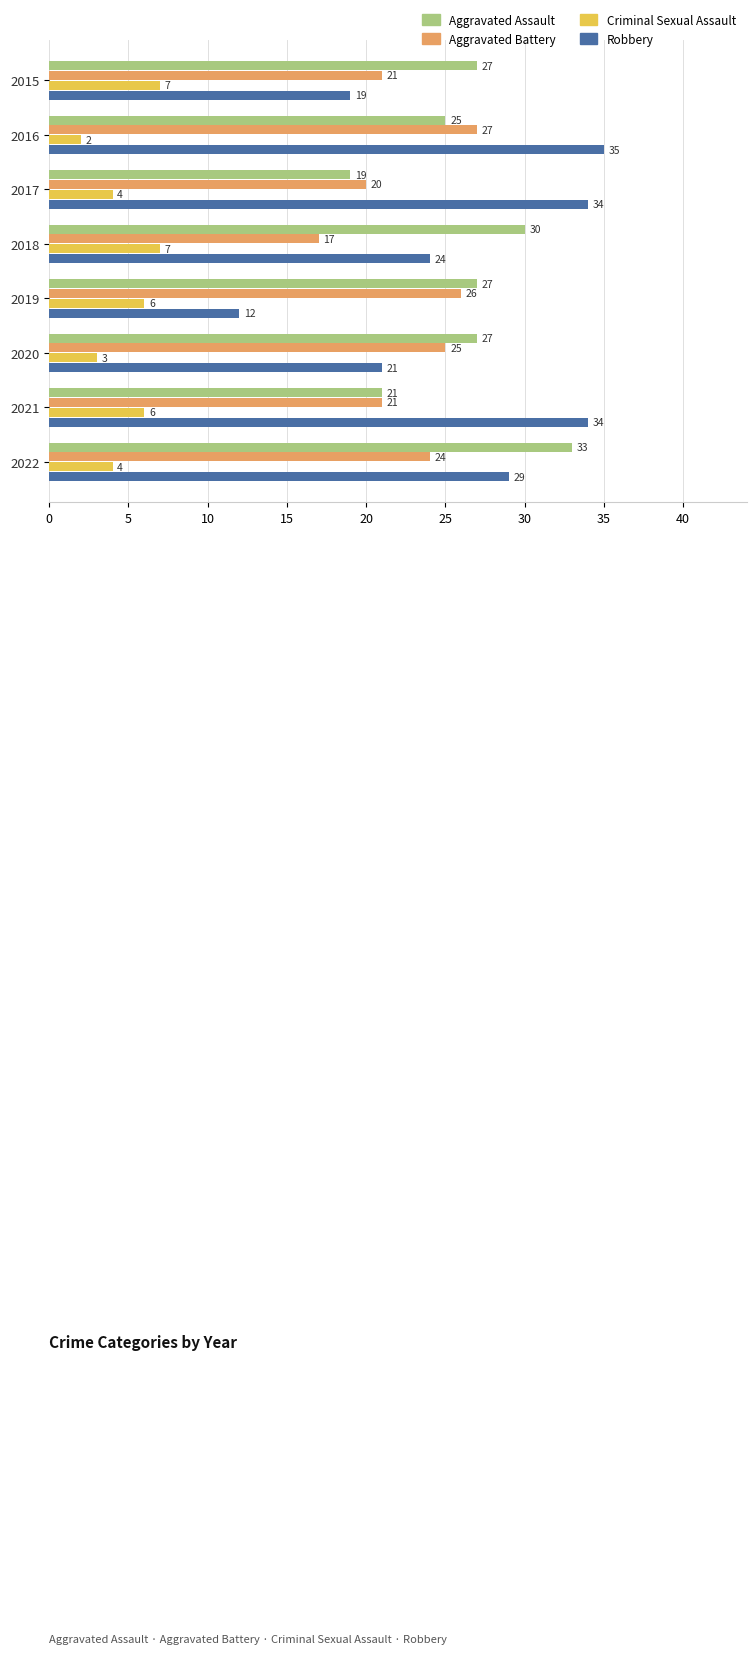

How many Aggravated Assault values are between 25 and 30?

5